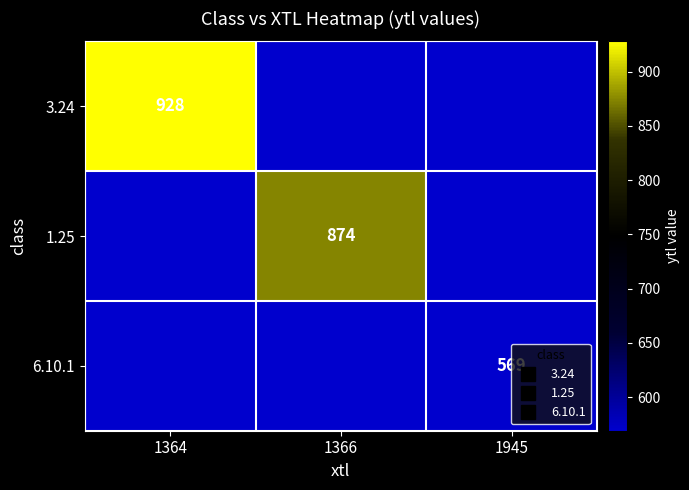

How many 3.24 values are between 569 and 928?

3